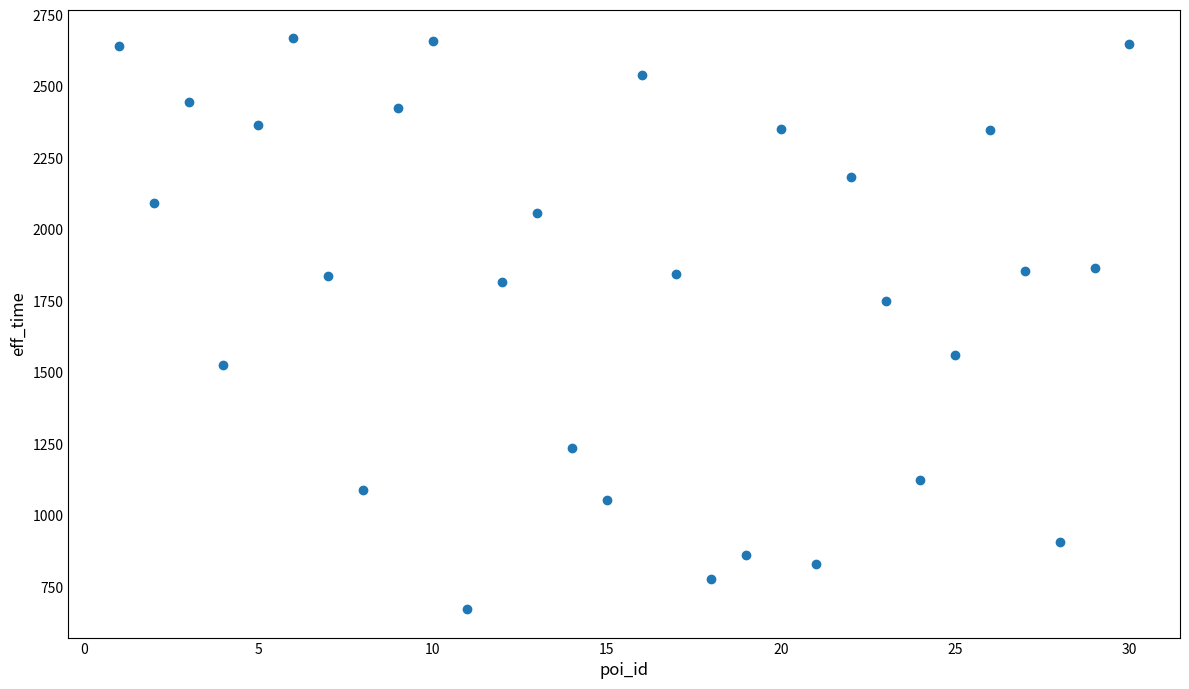

What is the range of Y values (max minus min)?

1996